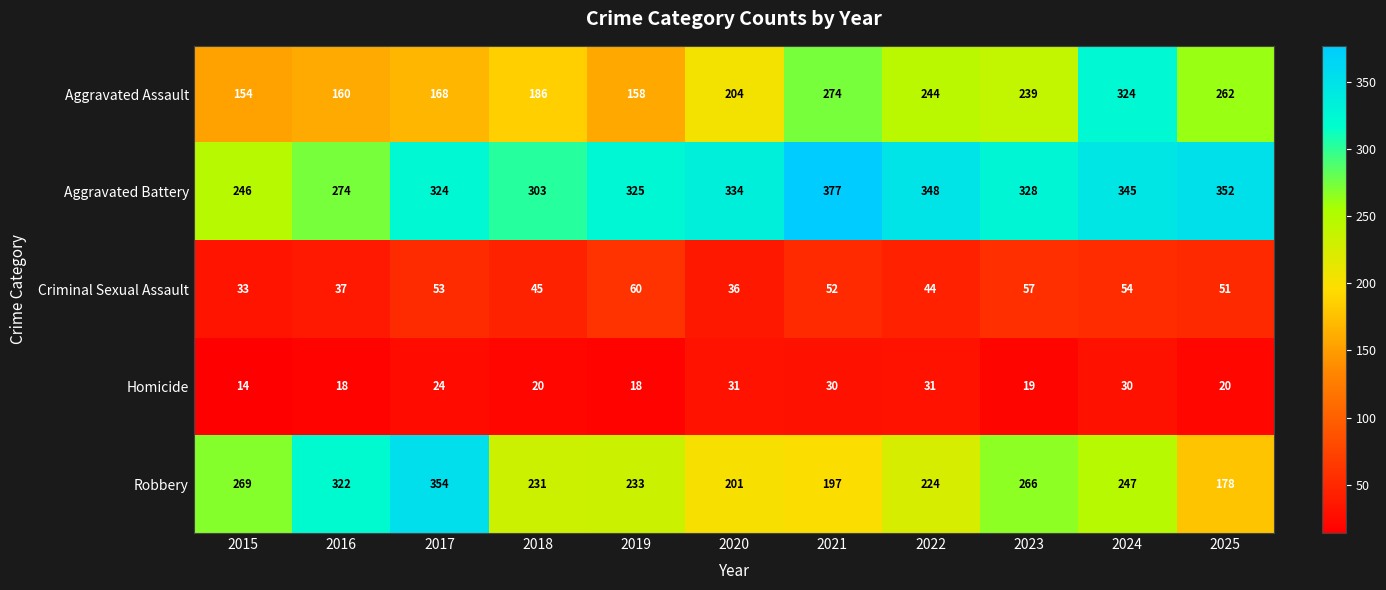

What is the total value across all series at 2019?

794